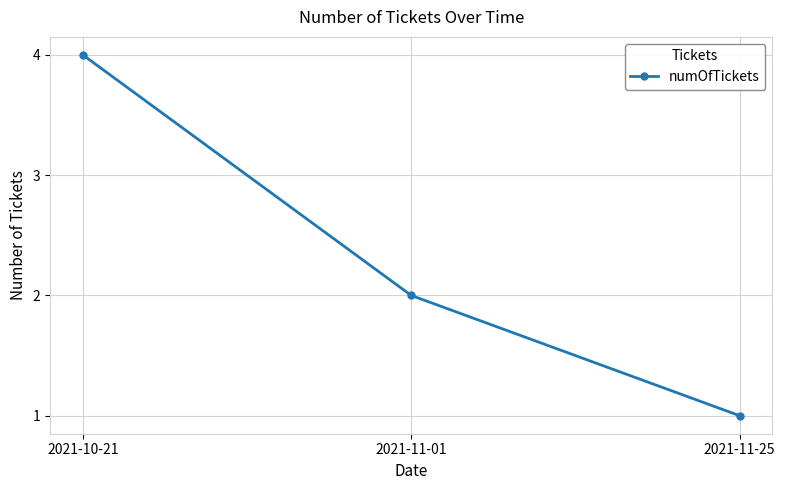

How many lines are shown in the chart?

1